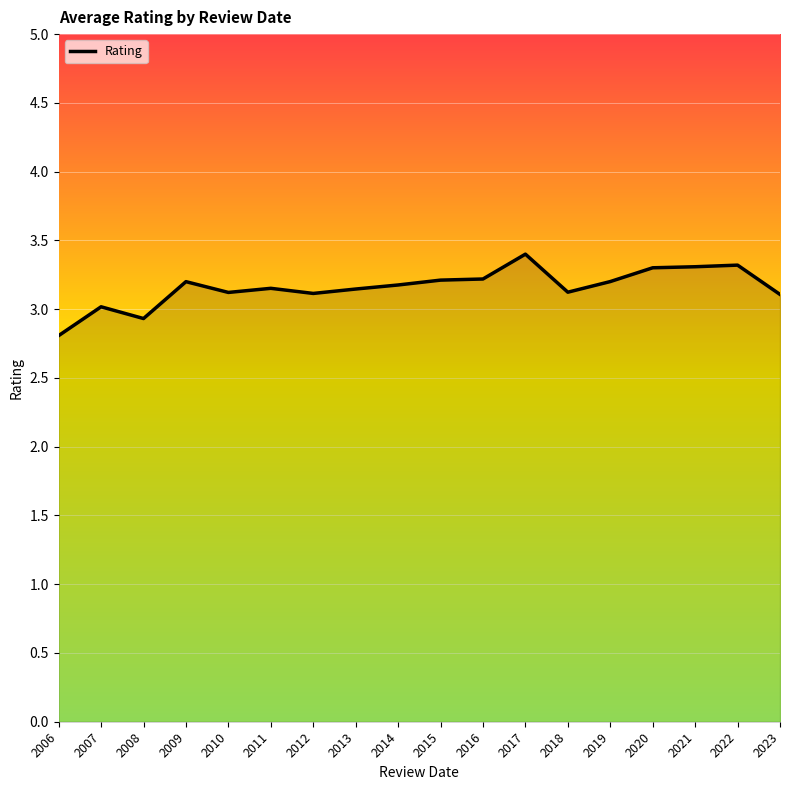

What is the change in value from 2007 to 2022?

+0.3